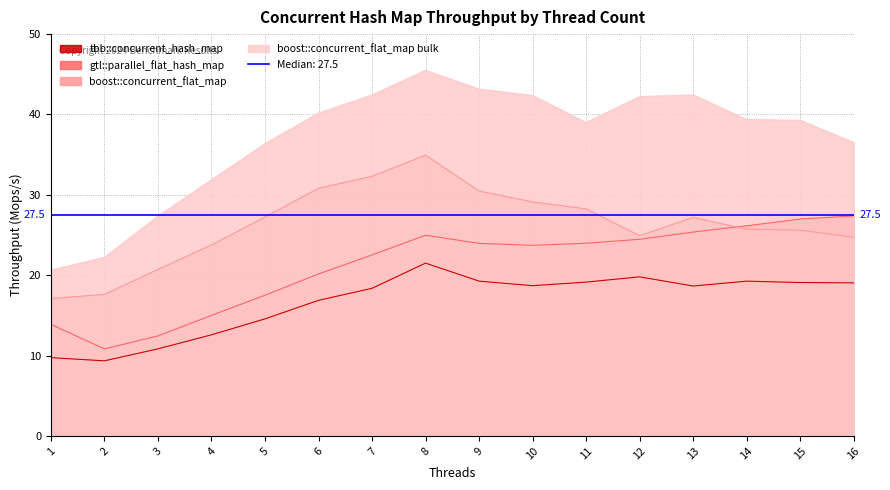

At 10, list the series in order from largest to smallest.

boost::concurrent_flat_map bulk, boost::concurrent_flat_map, gtl::parallel_flat_hash_map, tbb::concurrent_hash_map